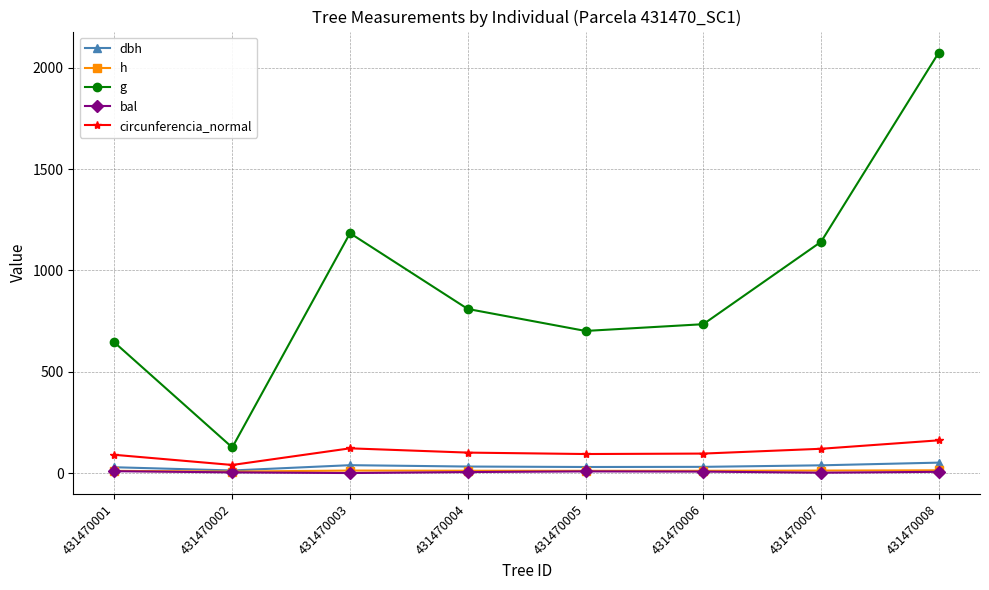

The g series shows 126.3 at 431470002. True or false?

True